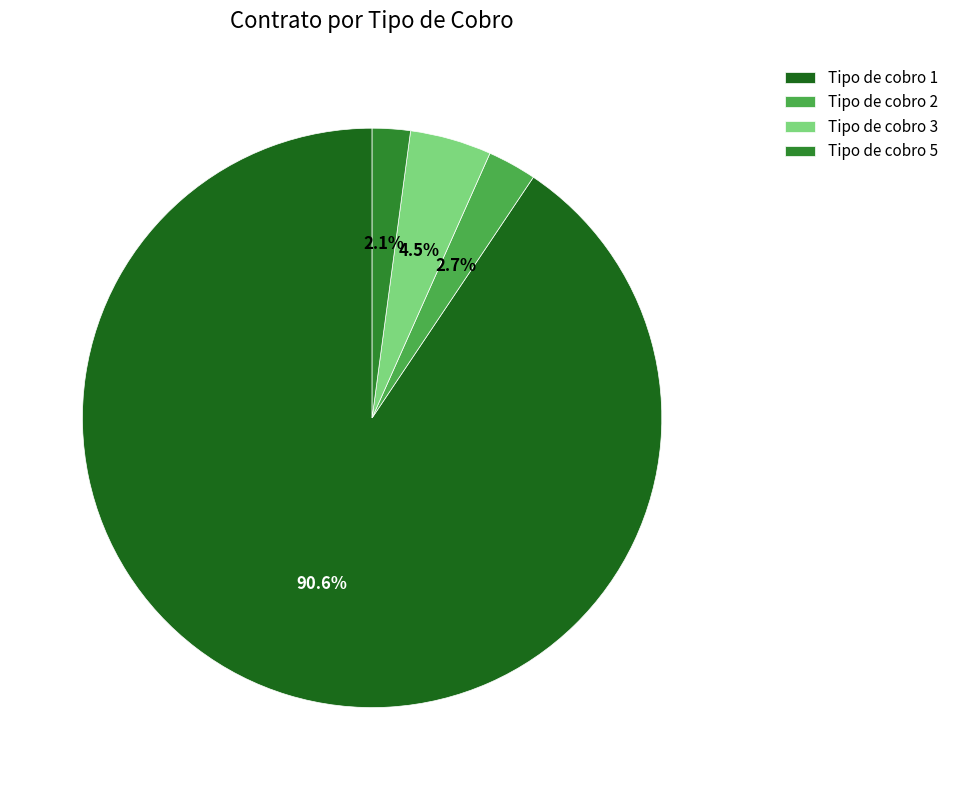

Is there any slice that represents more than half of the pie?

Yes